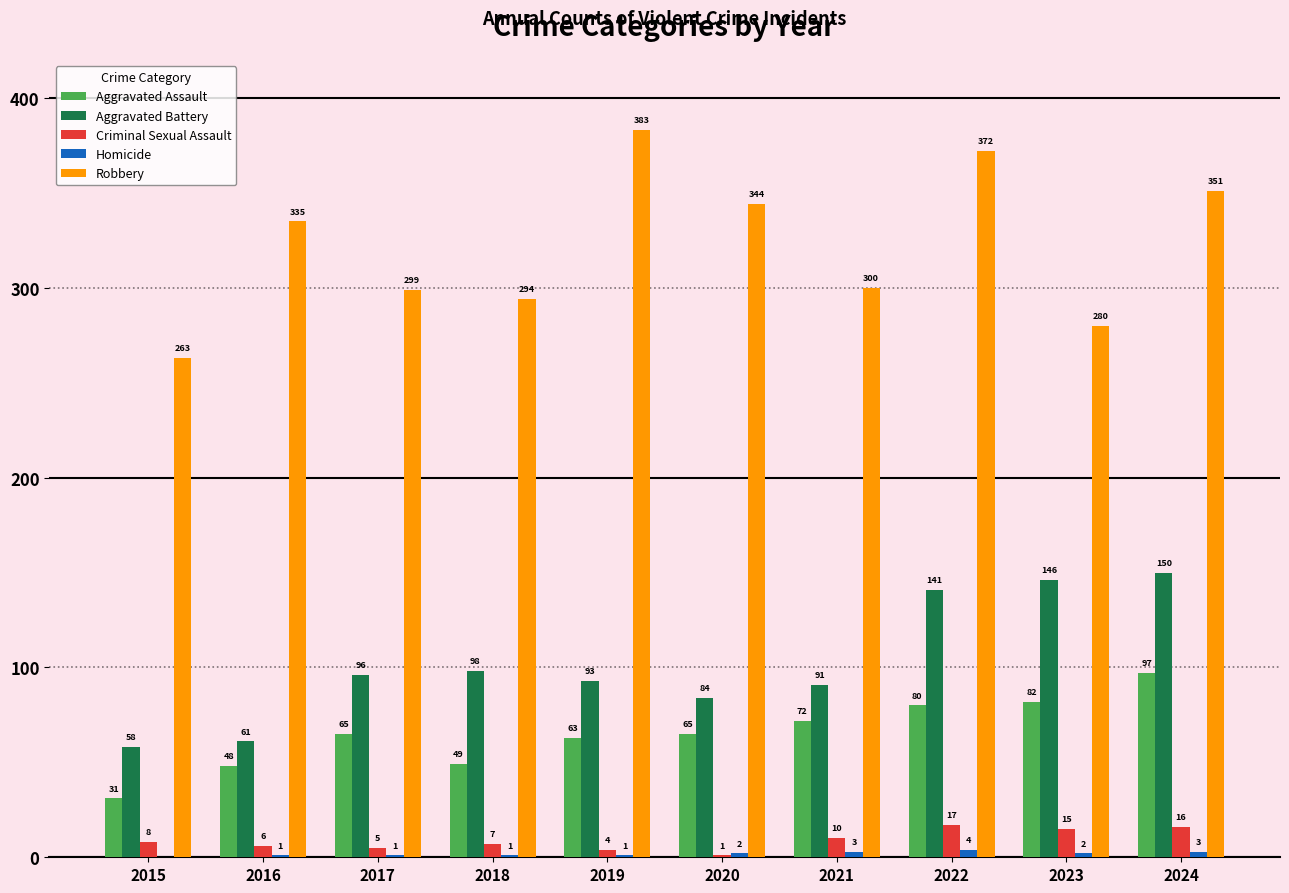

Is it true that Aggravated Assault equals 72 at 2021?

True